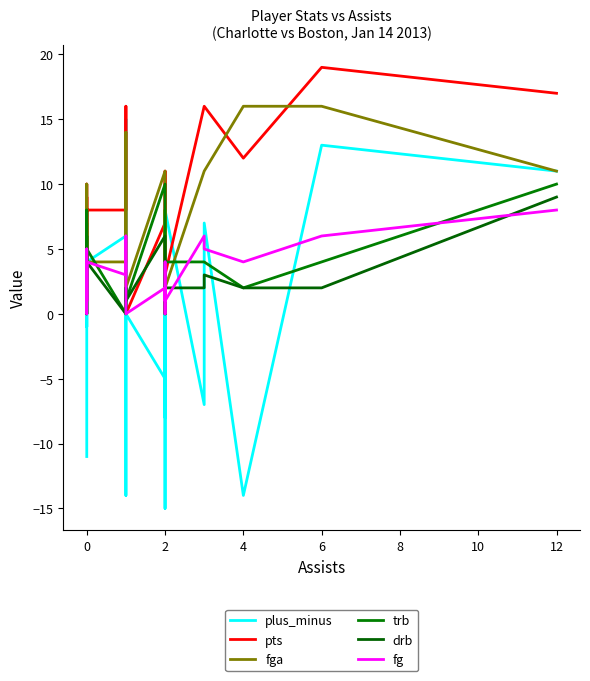

Which series has the widest spread of values?

plus_minus